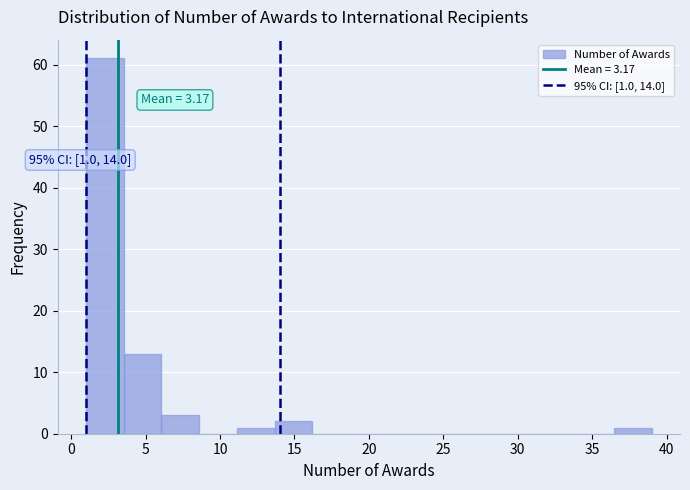

Which range on the x-axis has the tallest bar?

1.0 to 3.5